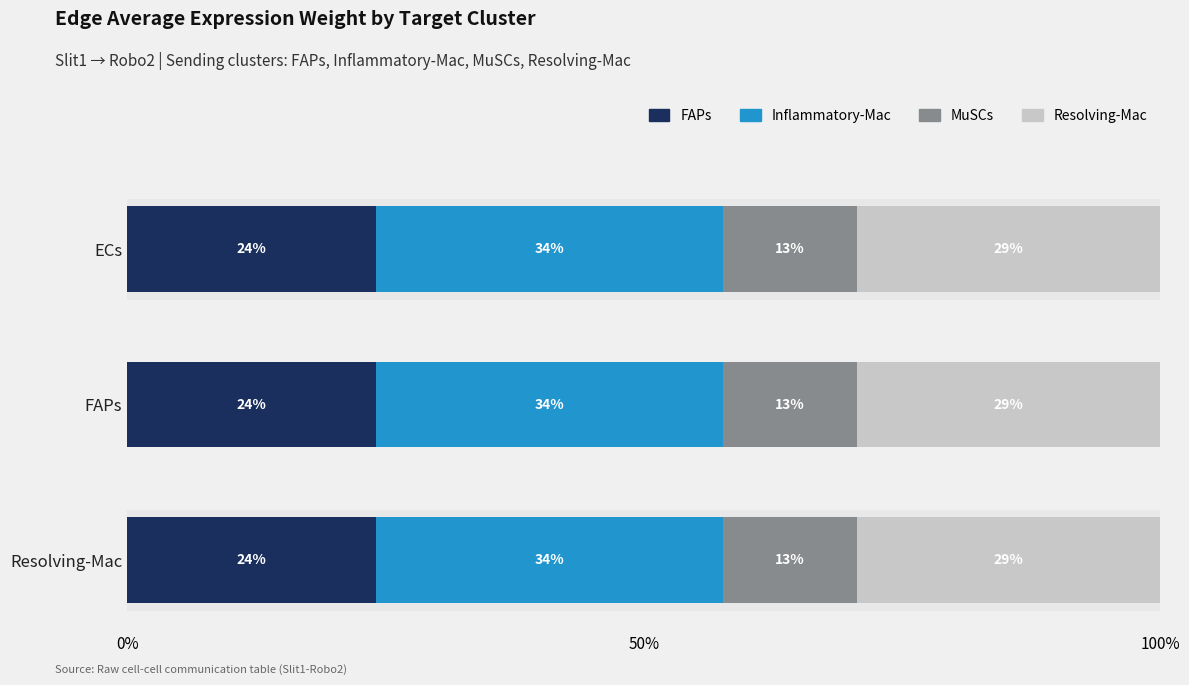

Which has a higher value, FAPs or ECs?

ECs